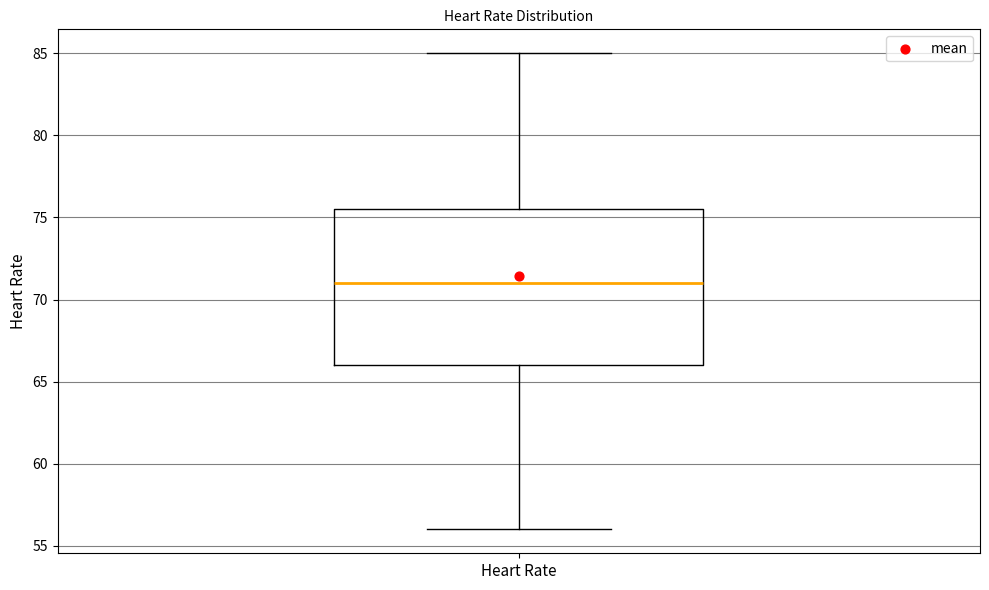

Transcribe this box plot: give where the median line is, the range the box spans, and where the two whiskers end, as read against the y-axis. The values are not printed on the chart, so give them approximately, as read against the axis.

median 71.0, box 66.0 to 75.5, whiskers 56.0 to 85.0